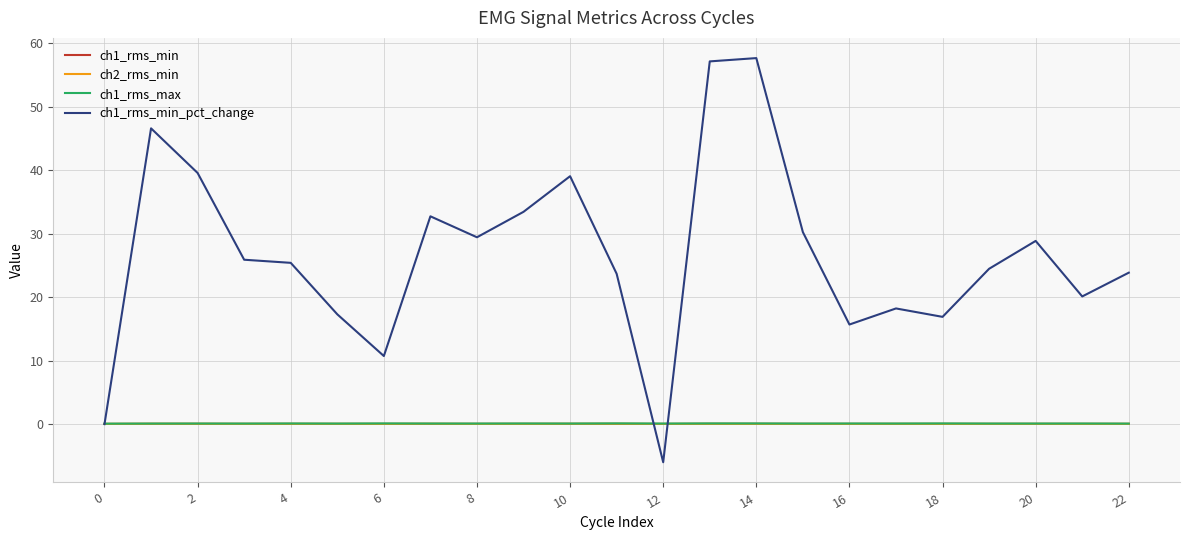

What is the highest value of the ch1_rms_min_pct_change series?

57.7